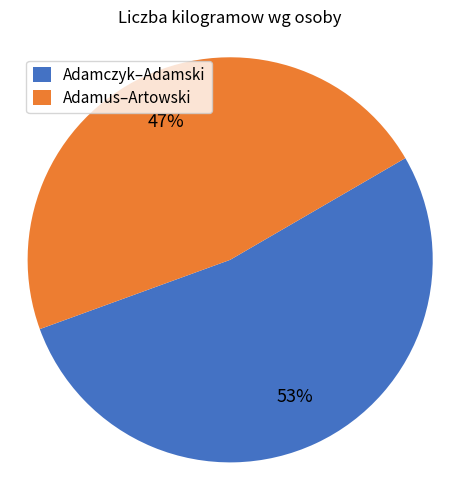

Which category has the smallest portion of the pie?

Adamus–Artowski